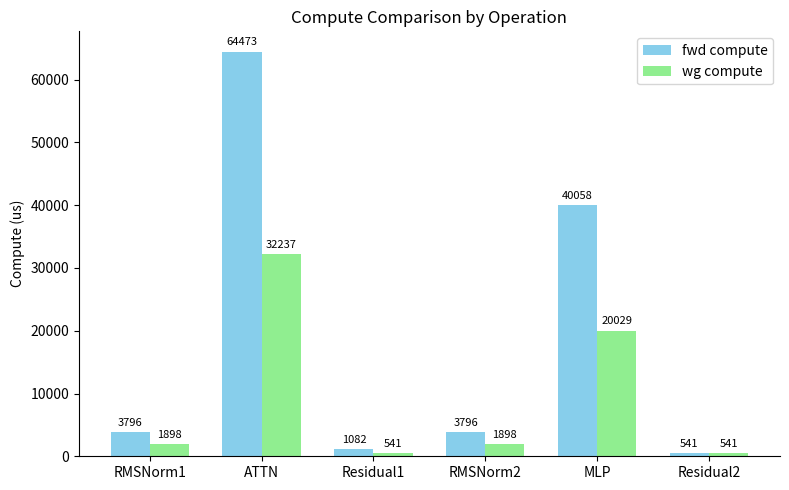

How many groups of bars are there?

6